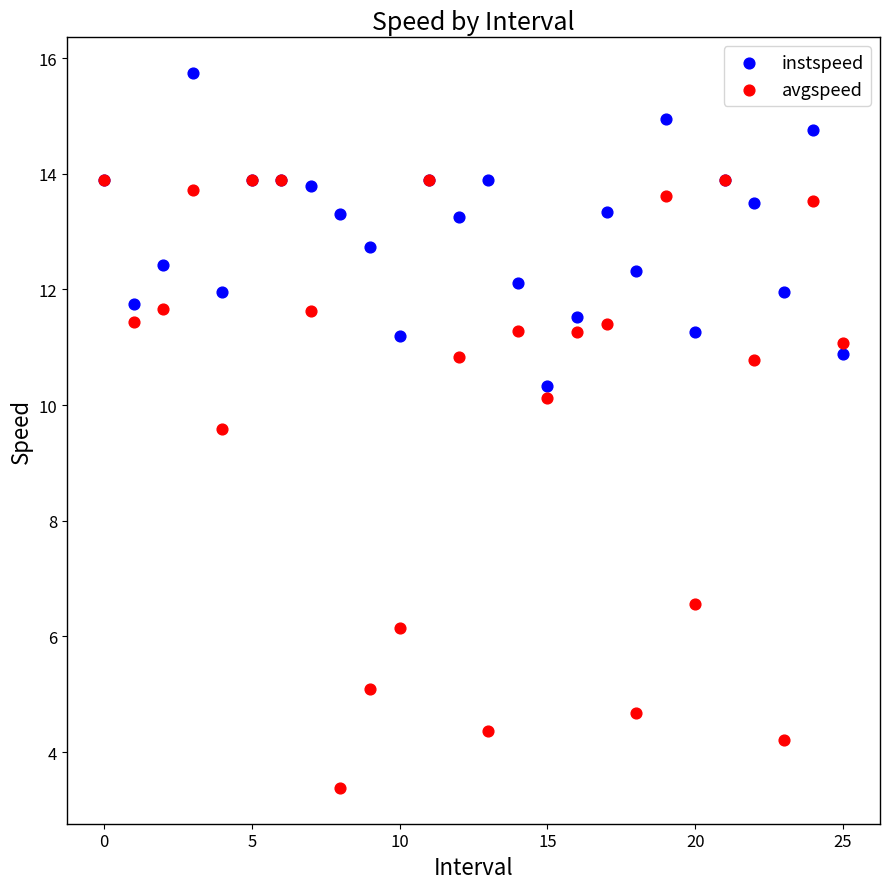

Which series reaches the maximum Y coordinate?

instspeed